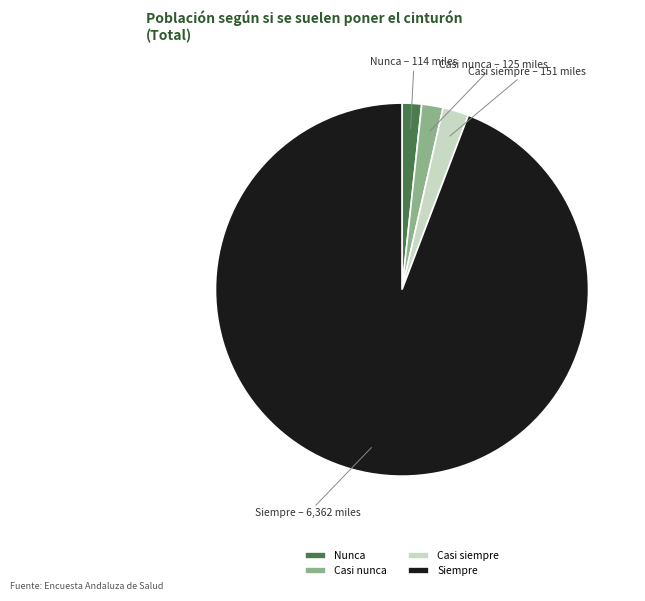

What is the largest slice in the pie chart?

Siempre